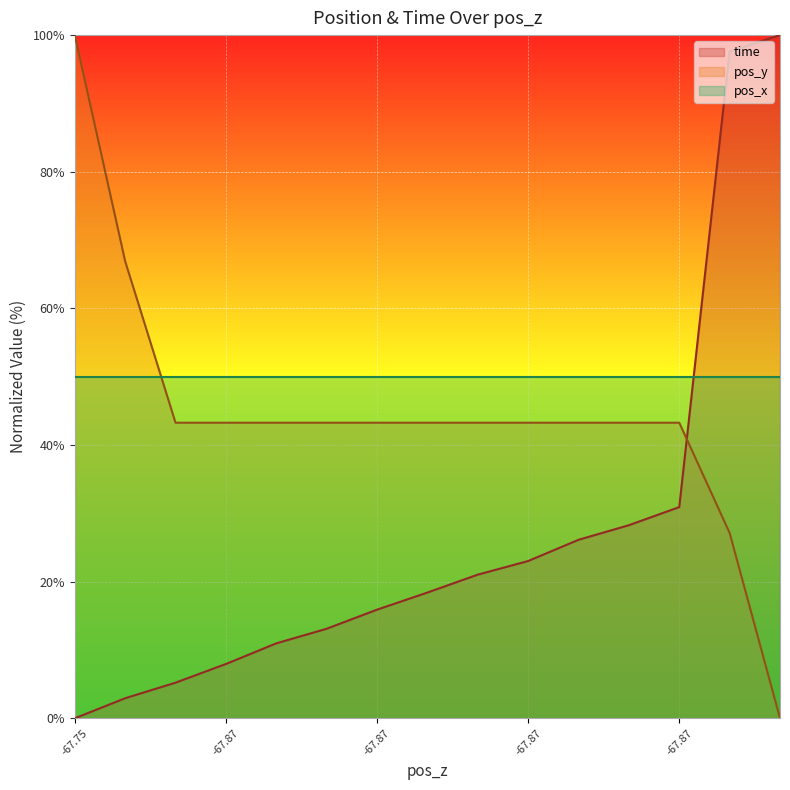

How many times do time and pos_y cross each other?

1